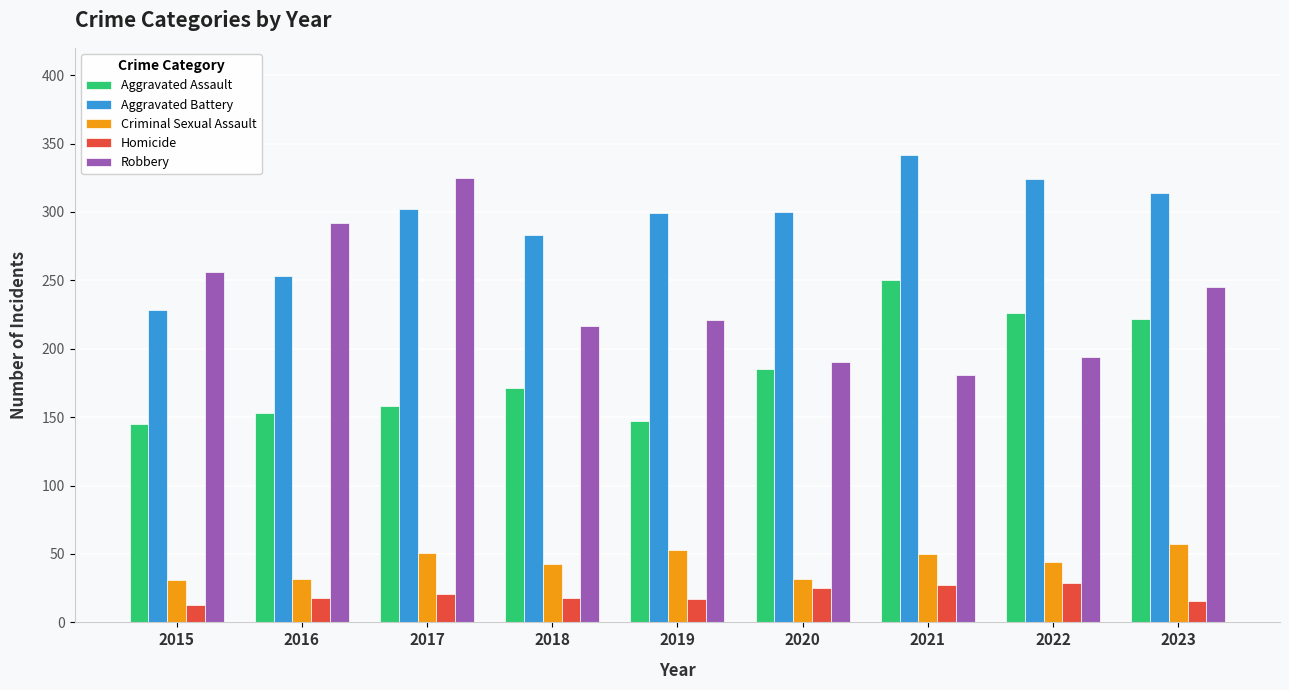

What is the value of the Aggravated Assault bar at the 5th from the left?

147